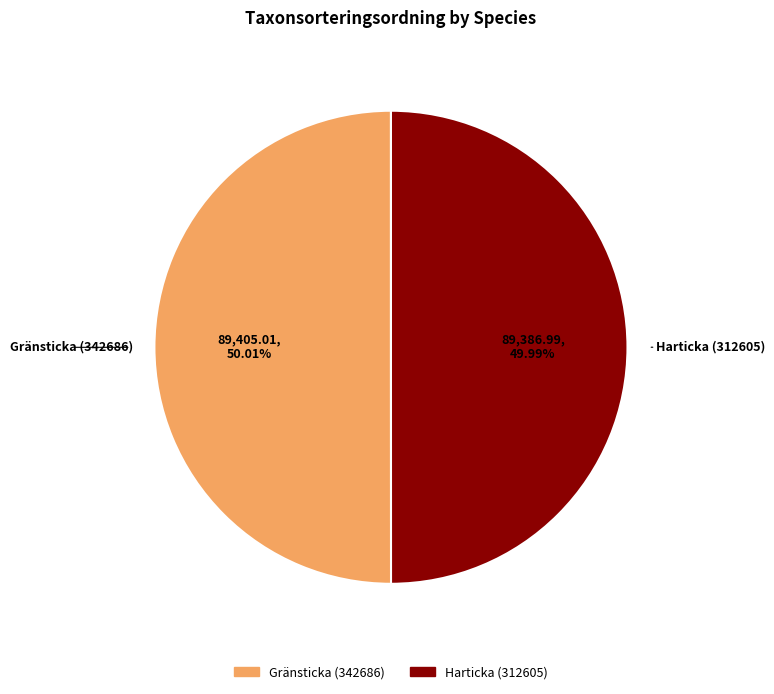

True or false: Harticka (312605) accounts for 65% of the total.

False